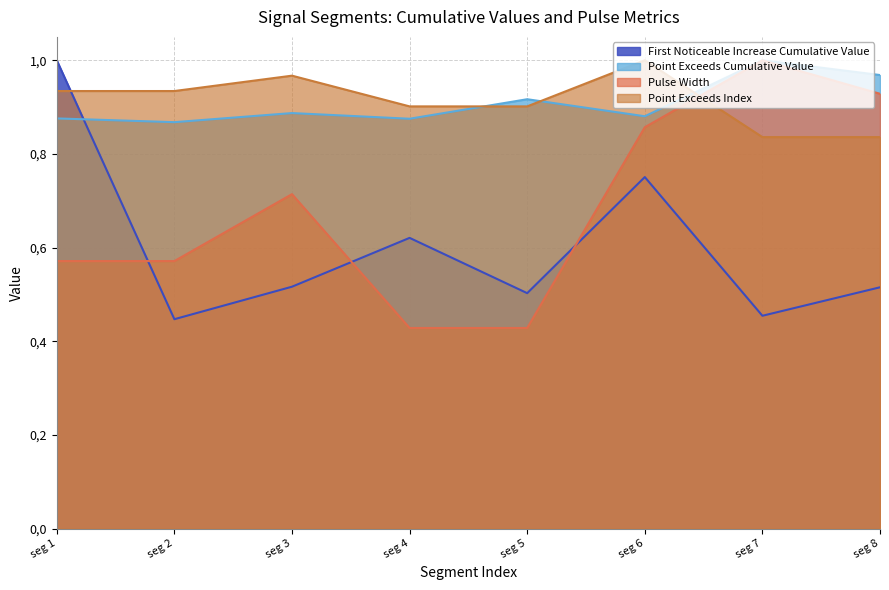

Is the value of Point_Exceeds_Cumulative_Value at seg 8 greater than the value of Pulse_Width at seg 3?

Yes